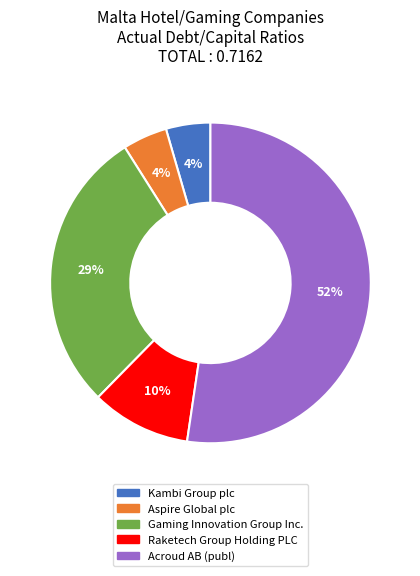

To the nearest percent, what is the difference between the Kambi Group plc and Raketech Group Holding PLC slice percentages?

6%